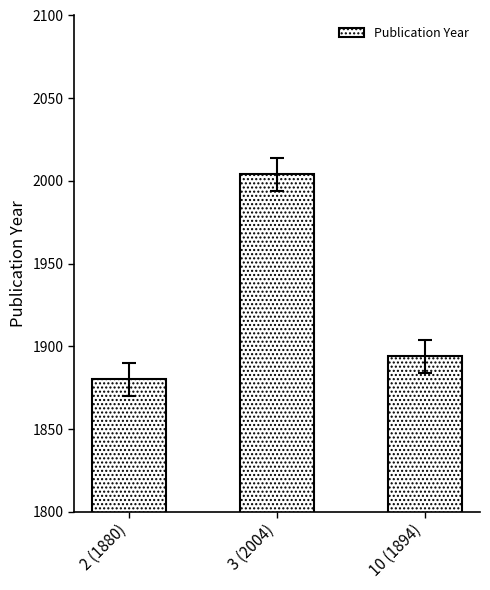

List the labels in order of value, smallest first.

2 (1880), 10 (1894), 3 (2004)